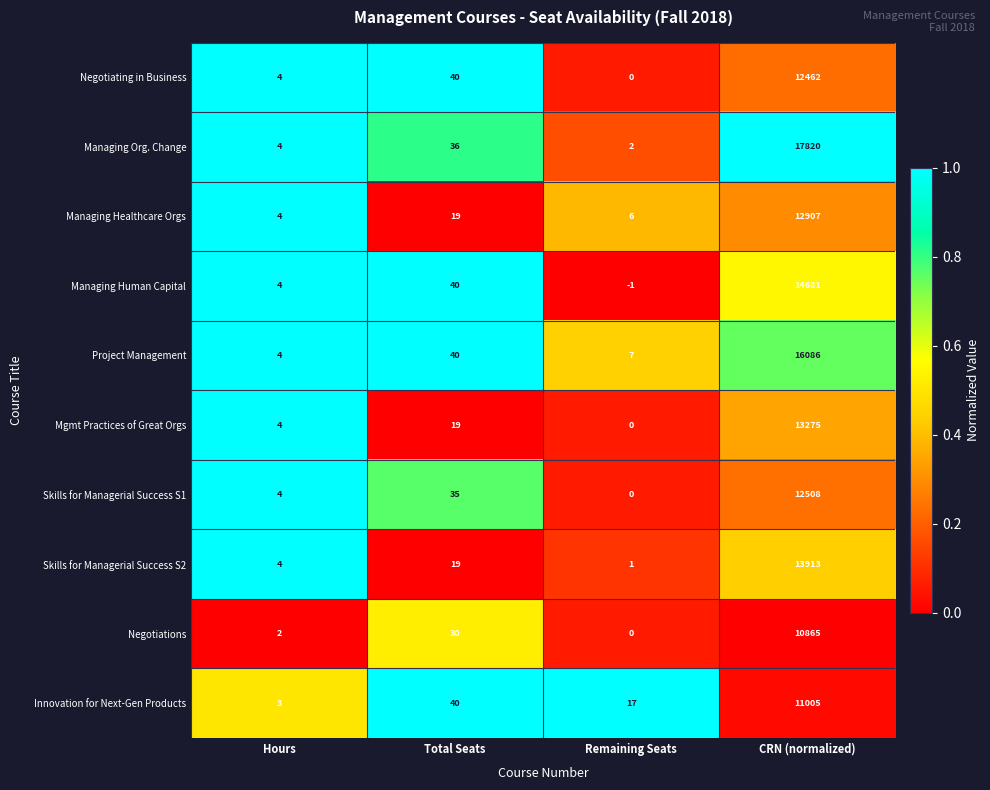

What is the difference between the highest and lowest values at Remaining Seats?

18